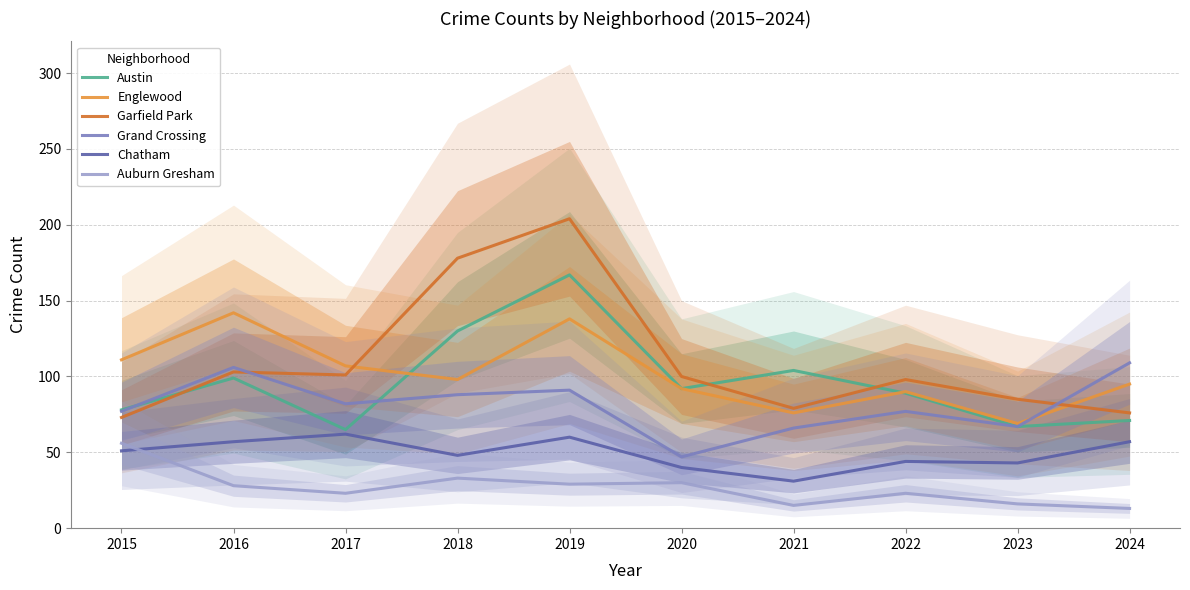

The Auburn Gresham series shows 28 at 2016. True or false?

True